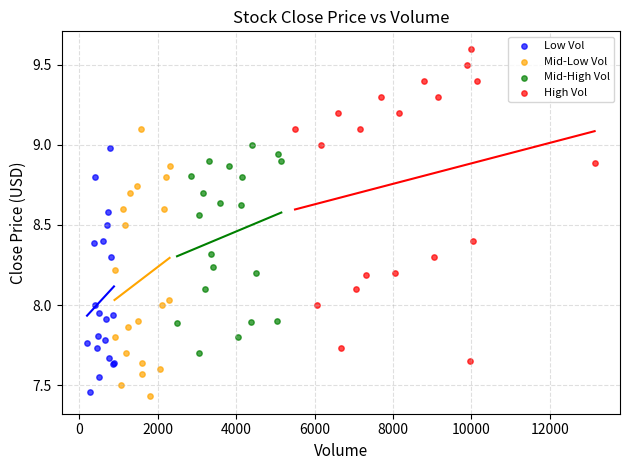

Which series reaches the minimum Y coordinate?

Mid-Low Vol